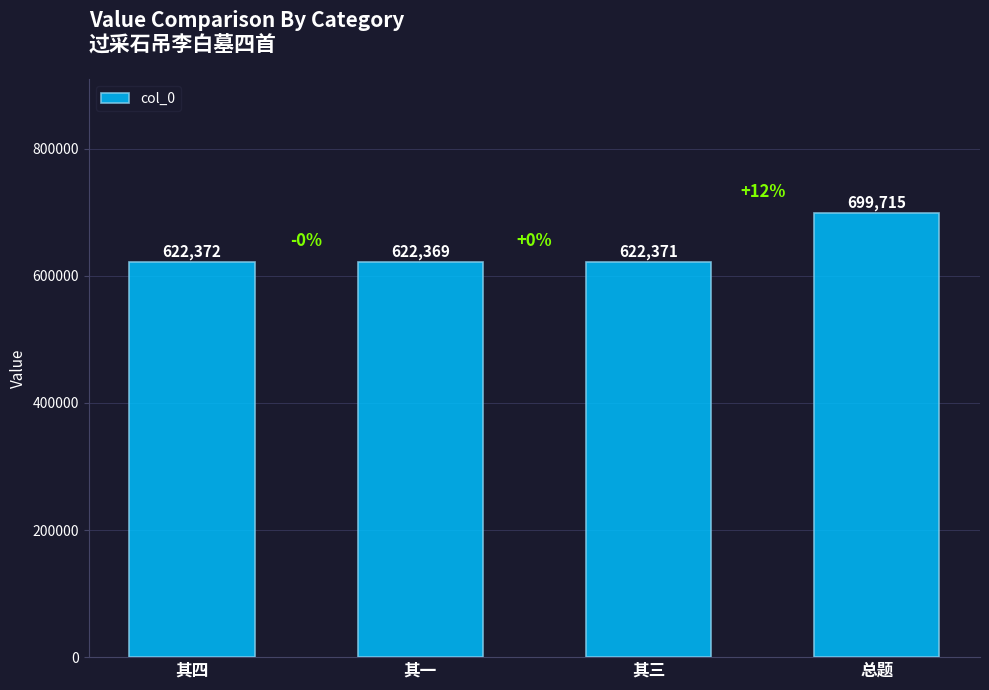

What is the sum of all values?

2566827